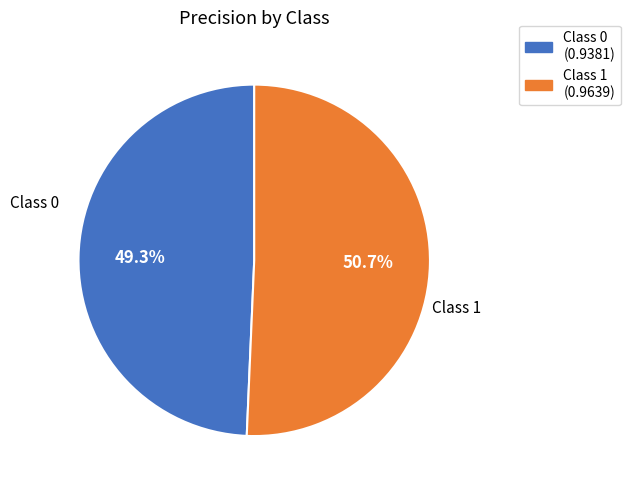

Is there a majority slice in this chart?

Yes